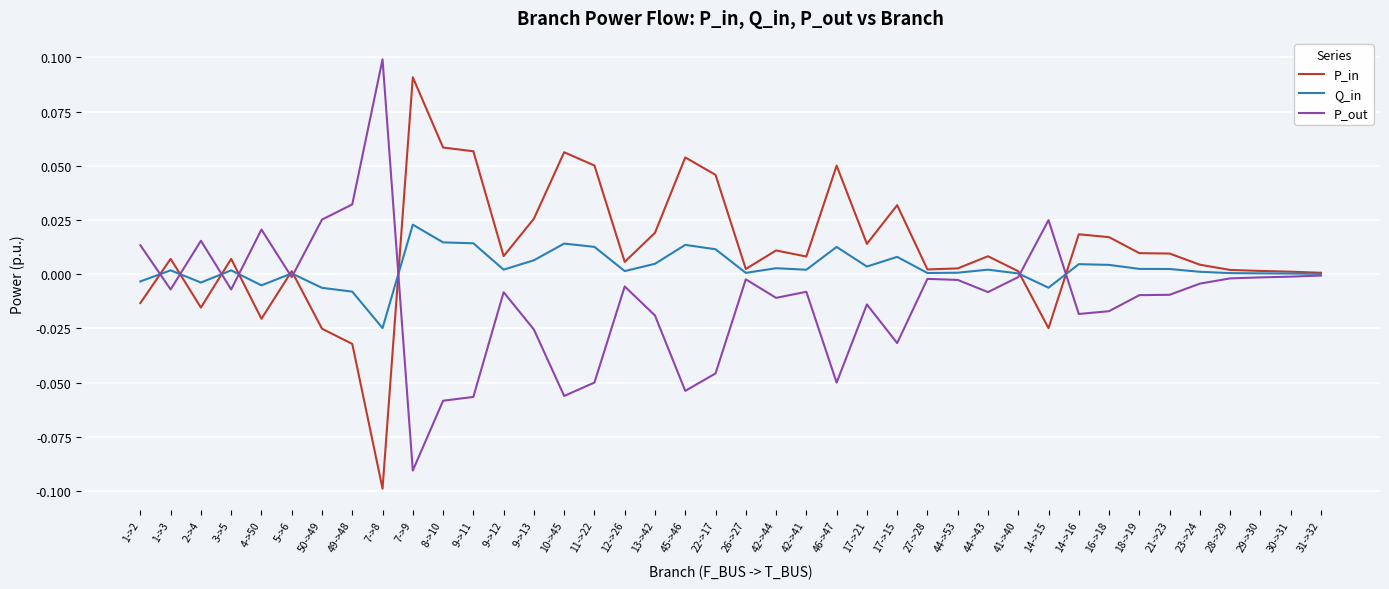

What position from the right is 2->4?

38